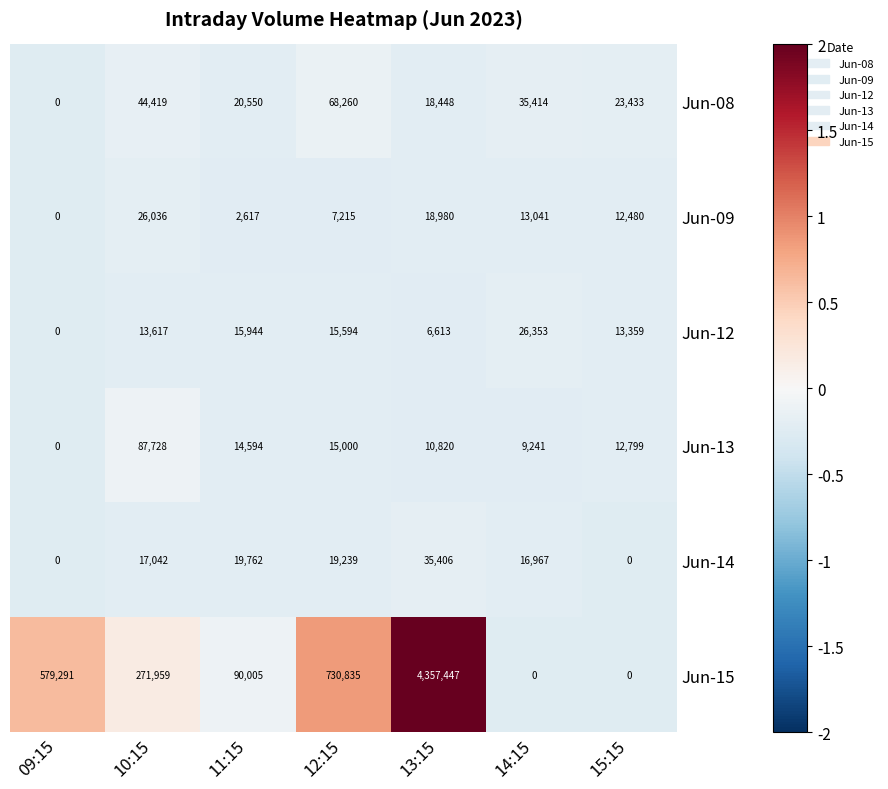

True or false: Jun-15 has a value of 90005 at 11:15.

True